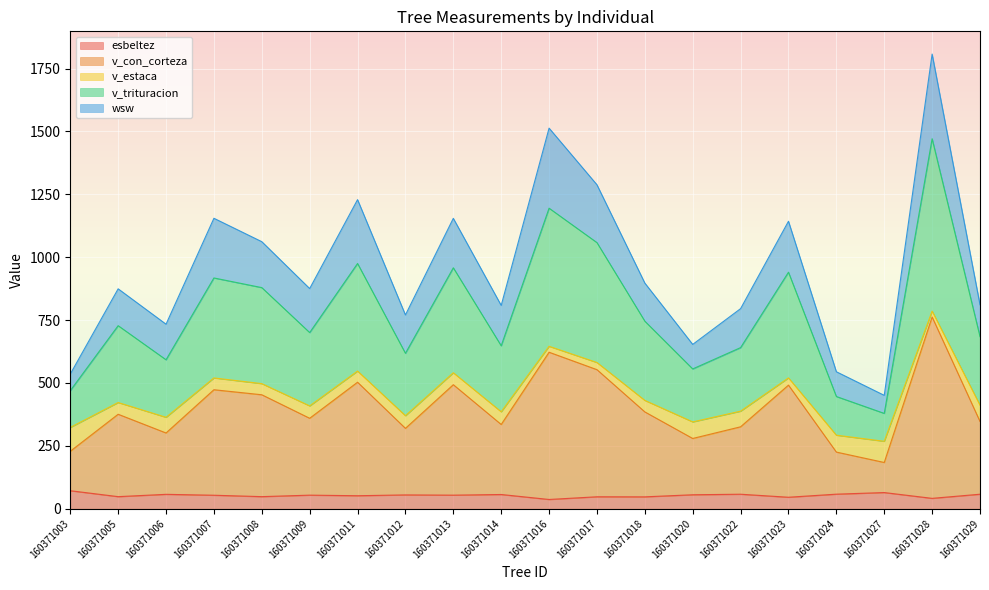

At which category does the chart reach its minimum across all series?

160371016